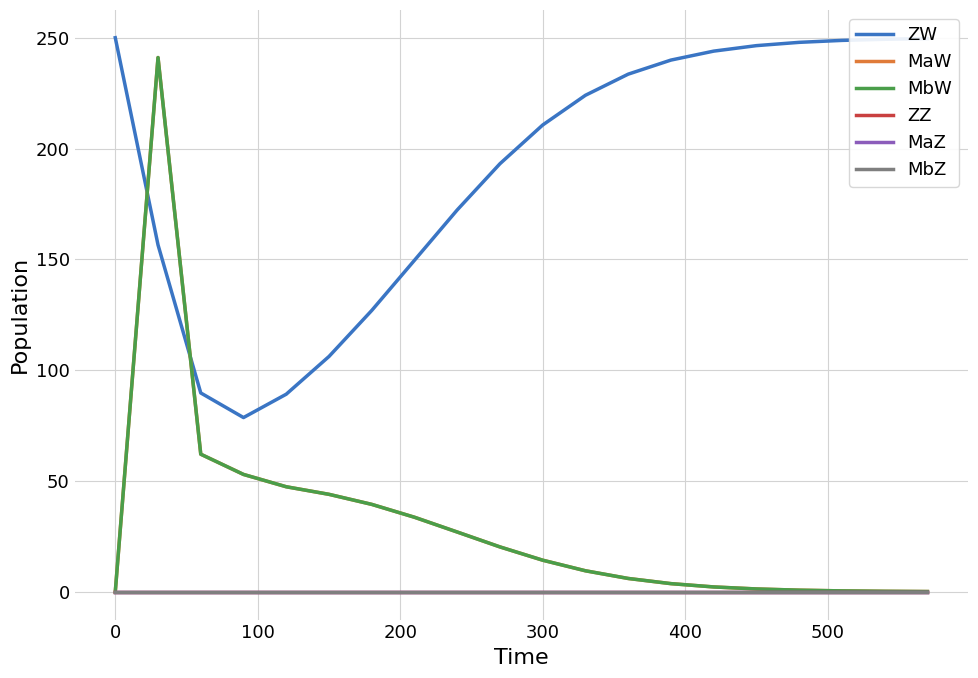

Is this an area chart (filled region under the line)?

No